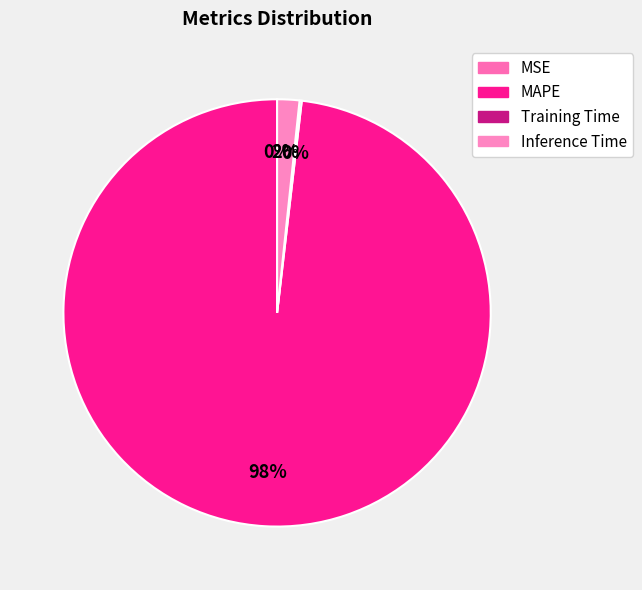

What is the change in value from MSE to Inference Time?

+1.0